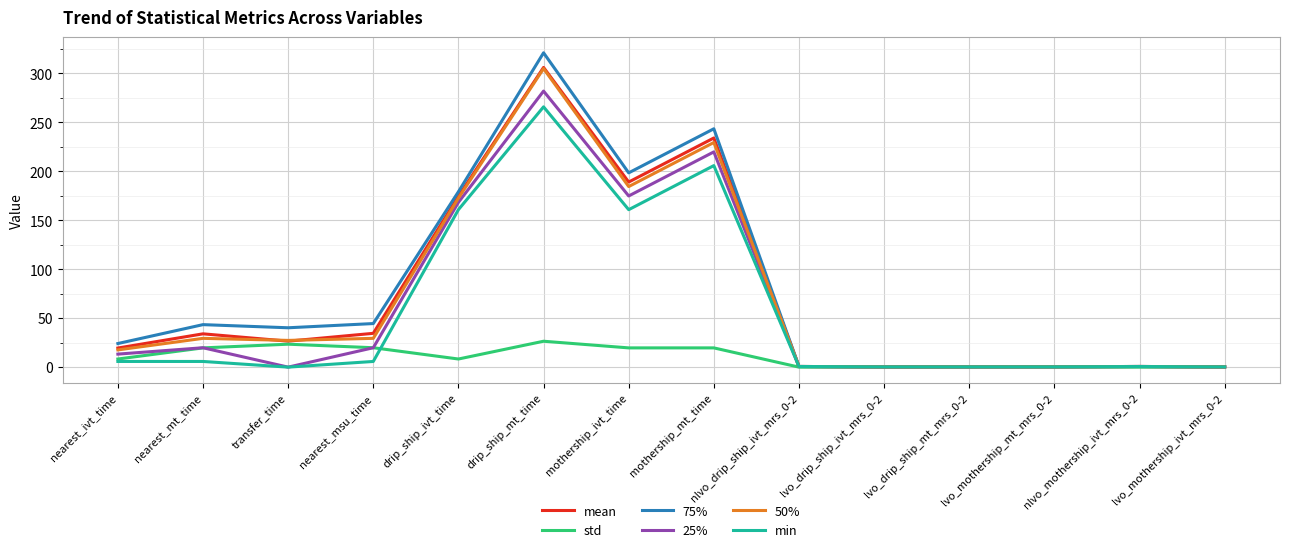

The mean series shows 0.4 at lvo_drip_ship_mt_mrs_0-2. True or false?

True